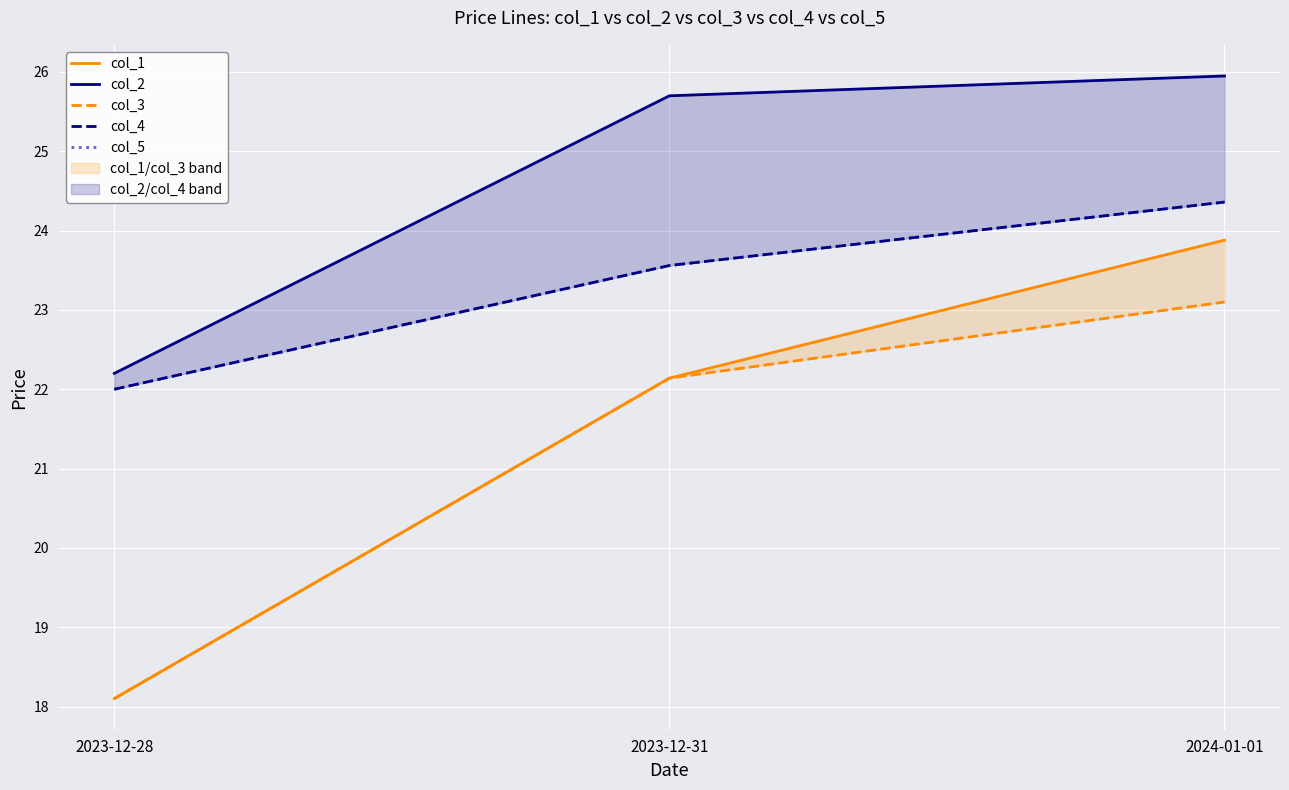

What is the value of the col_5 point at the 2nd from the left?

23.6